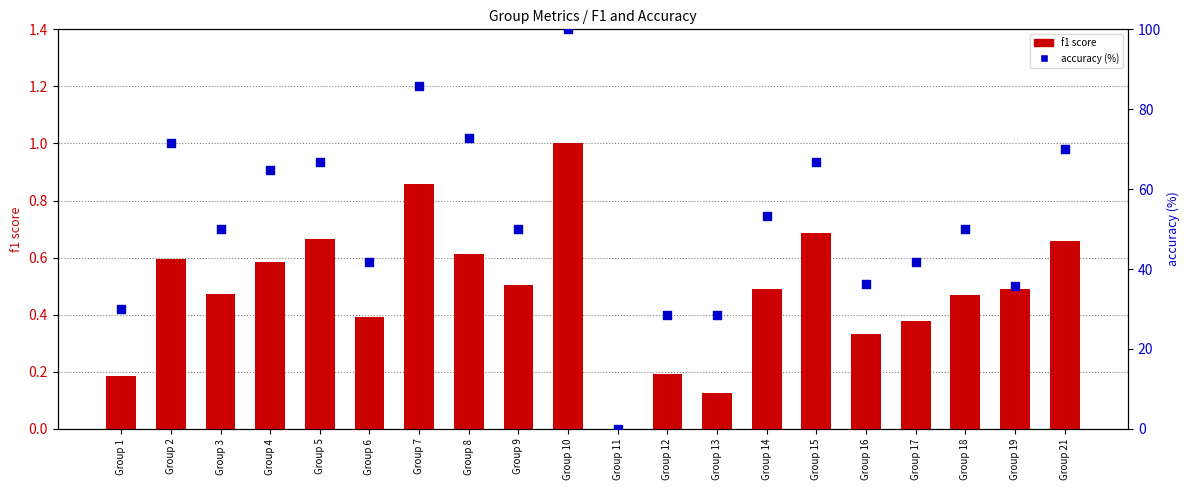

Is the value of accuracy (percentile) at Group 21 greater than the value of f1 score at Group 3?

Yes